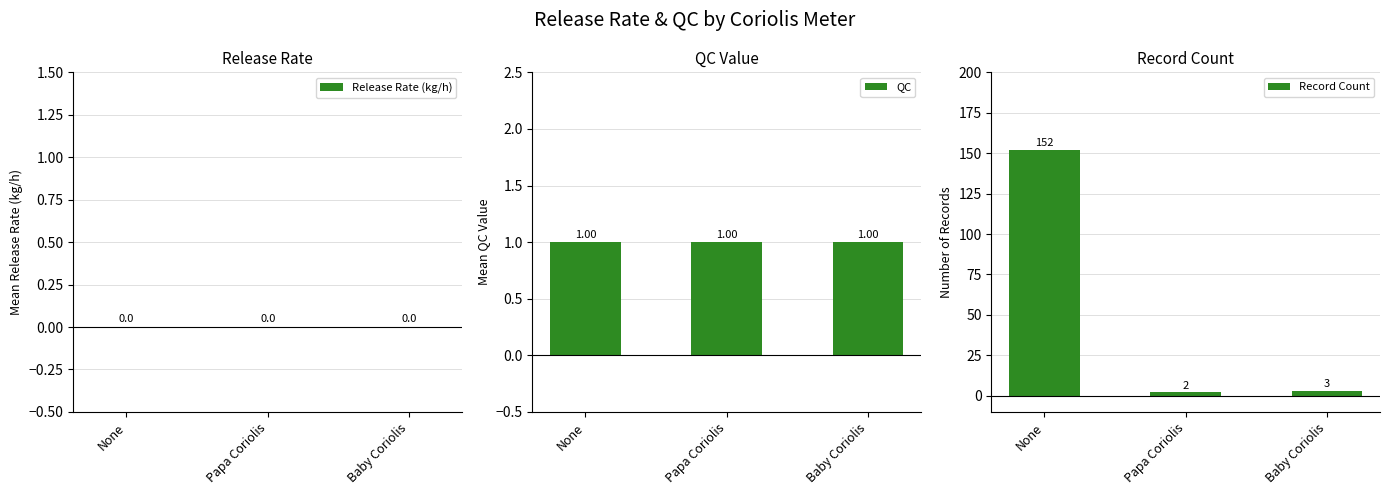

Which series has the largest total across all categories?

Record Count